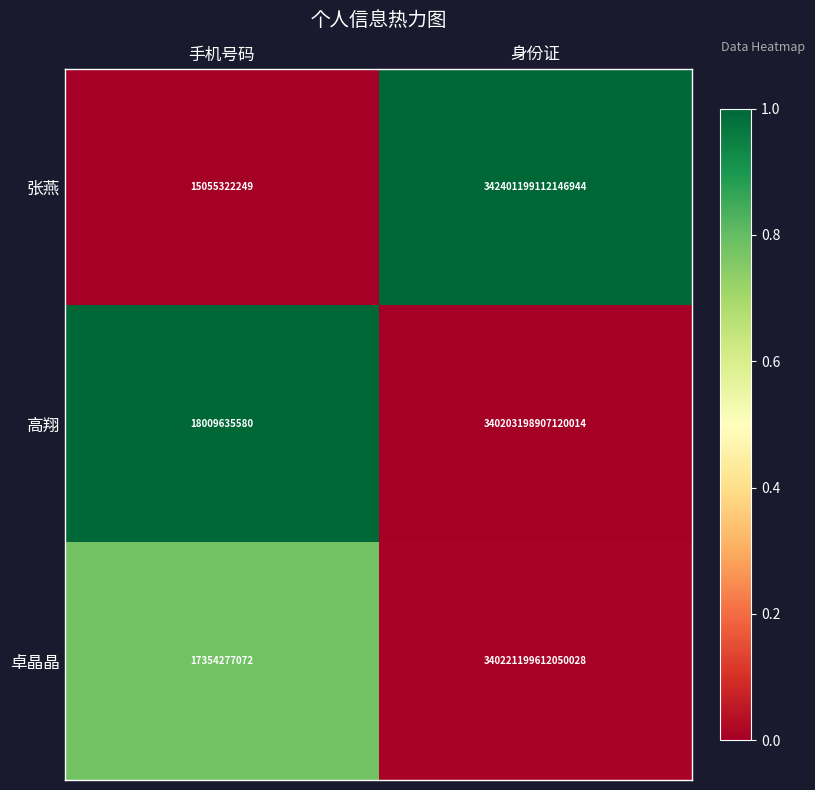

Where is 卓晶晶 nearest to the value 170110608483163552?

手机号码